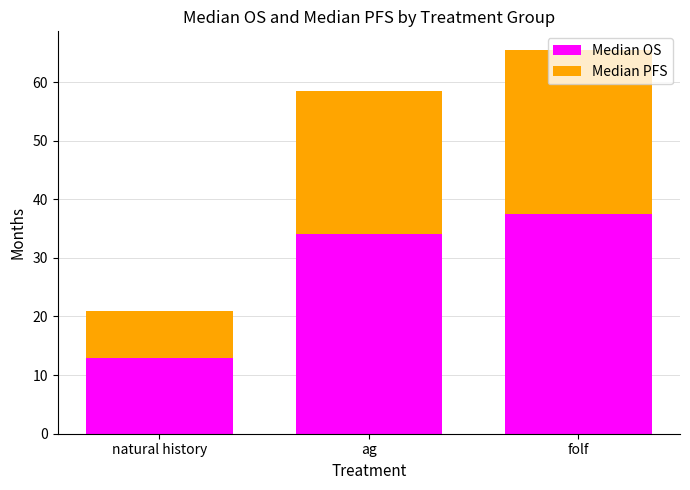

What is the sum of all Median OS values?

84.5